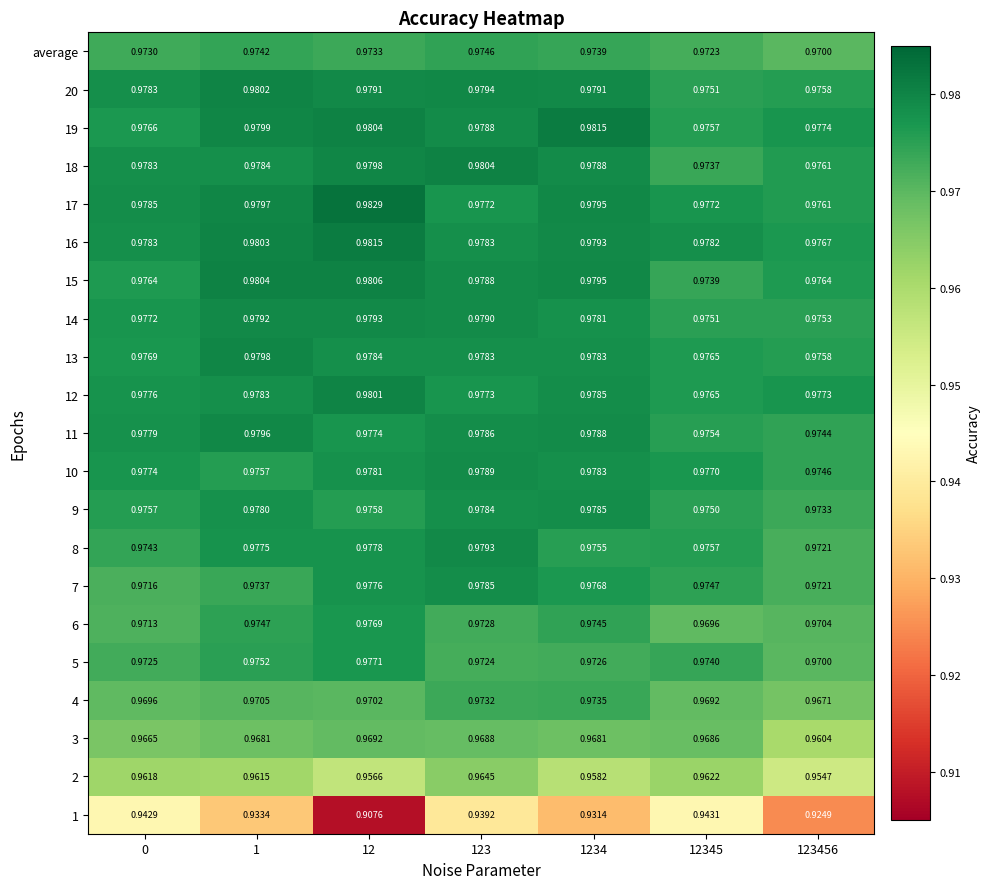

Is the value of 12 at 123456 greater than the value of 2 at 12?

Yes